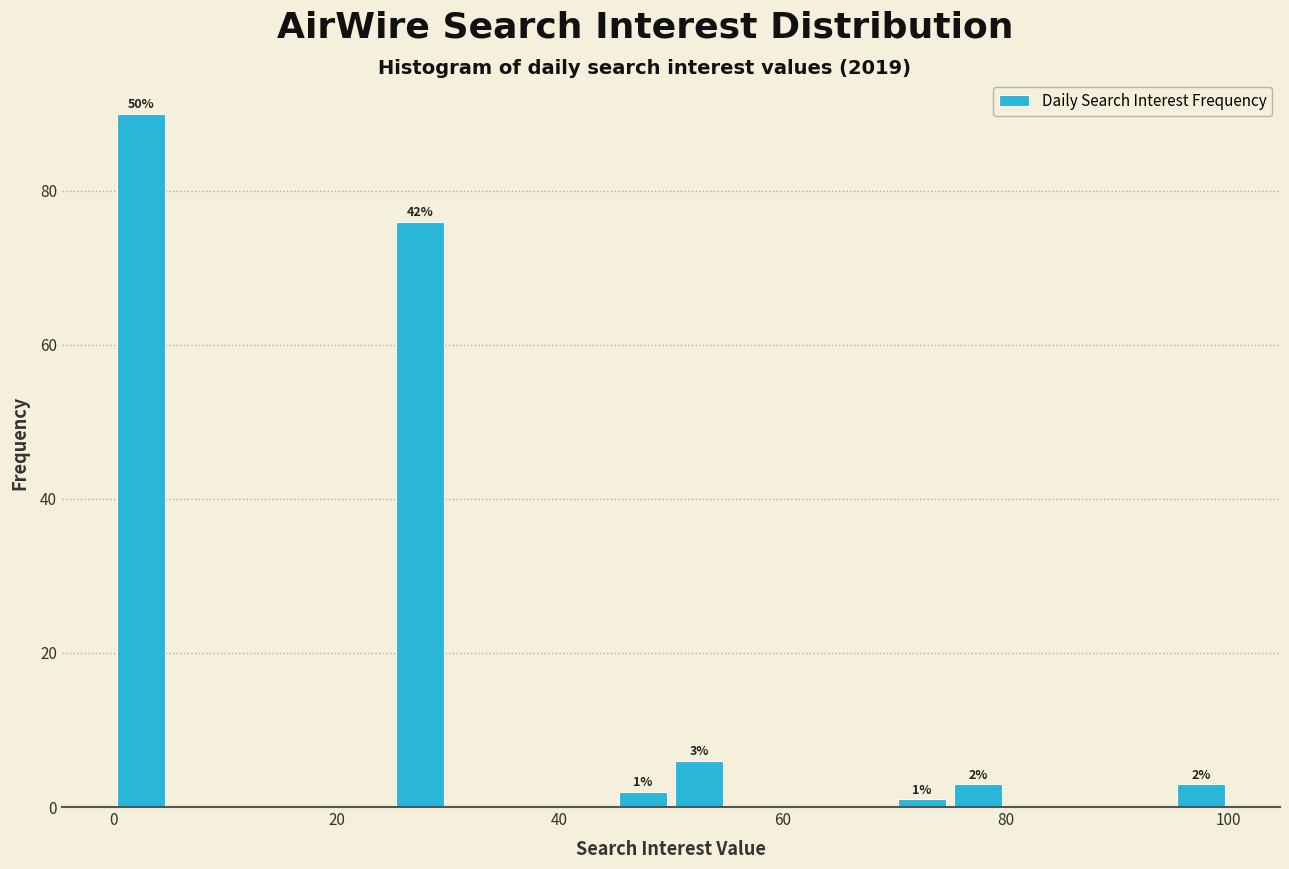

Read against the x-axis, roughly where is the centre of the tallest bar?

2